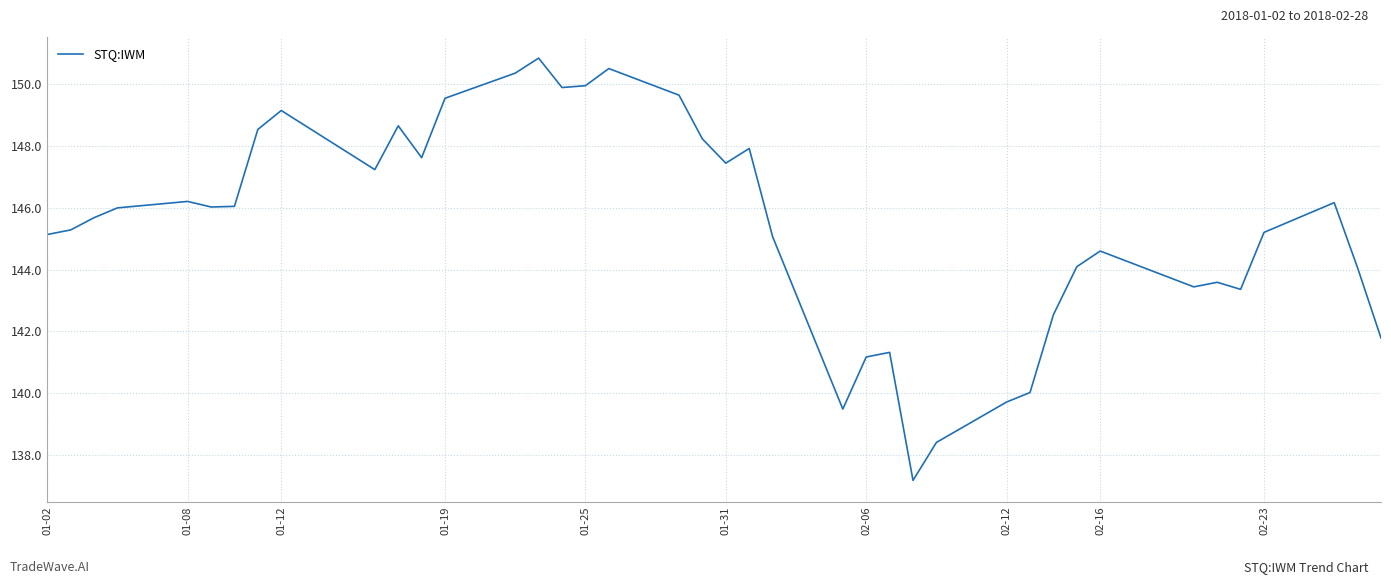

What is the greatest value displayed?

150.9